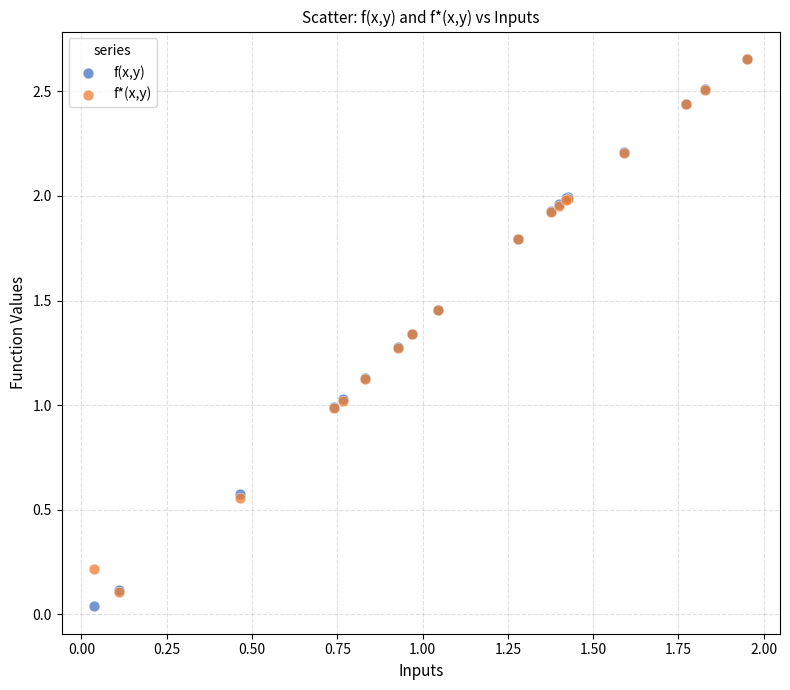

What are all the series names shown in the legend?

f(x,y), f*(x,y)